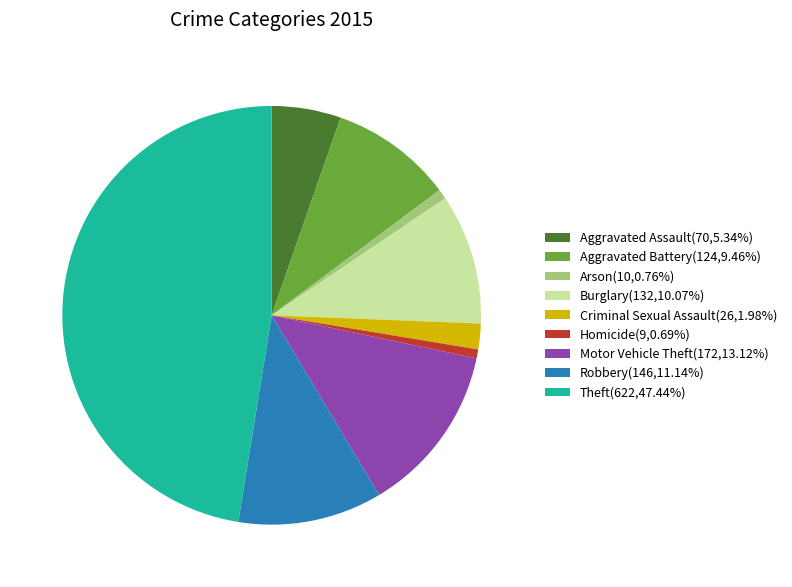

Is it true that Aggravated Assault is 5% of the pie?

True